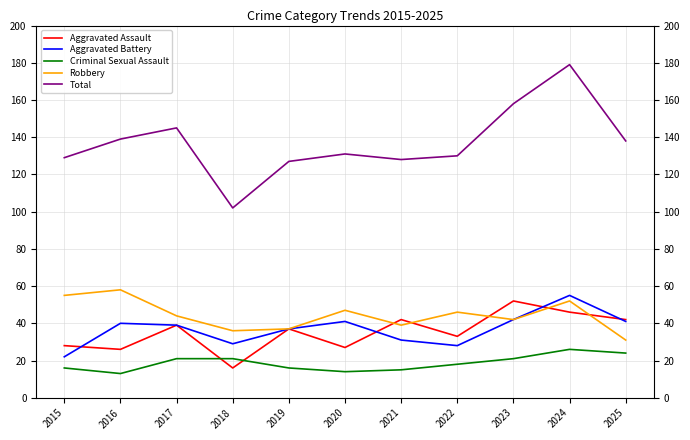

What is the total value across all series at 2015?

250